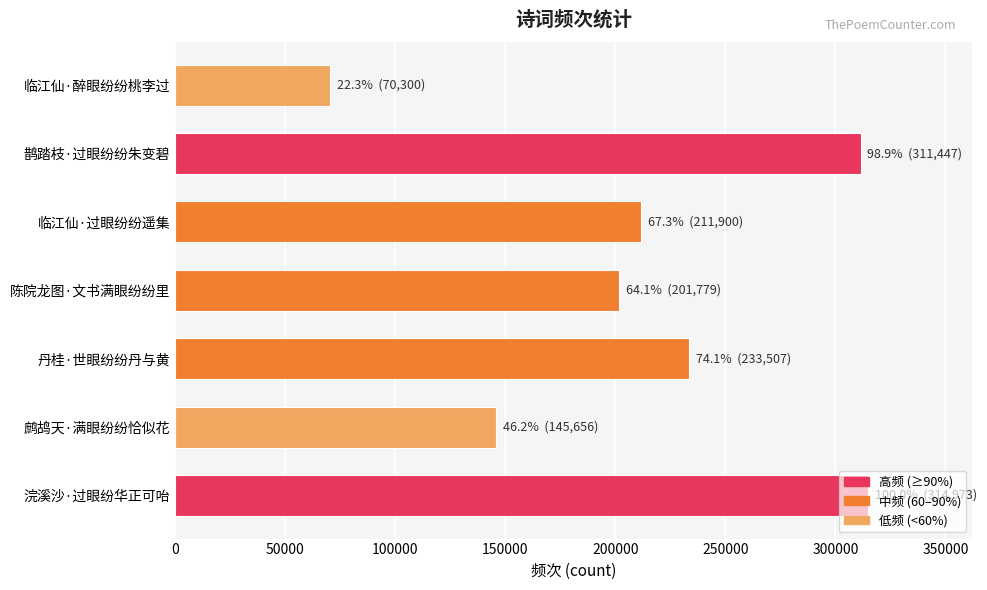

Which category has the lowest value across all series?

临江仙·醉眼纷纷桃李过